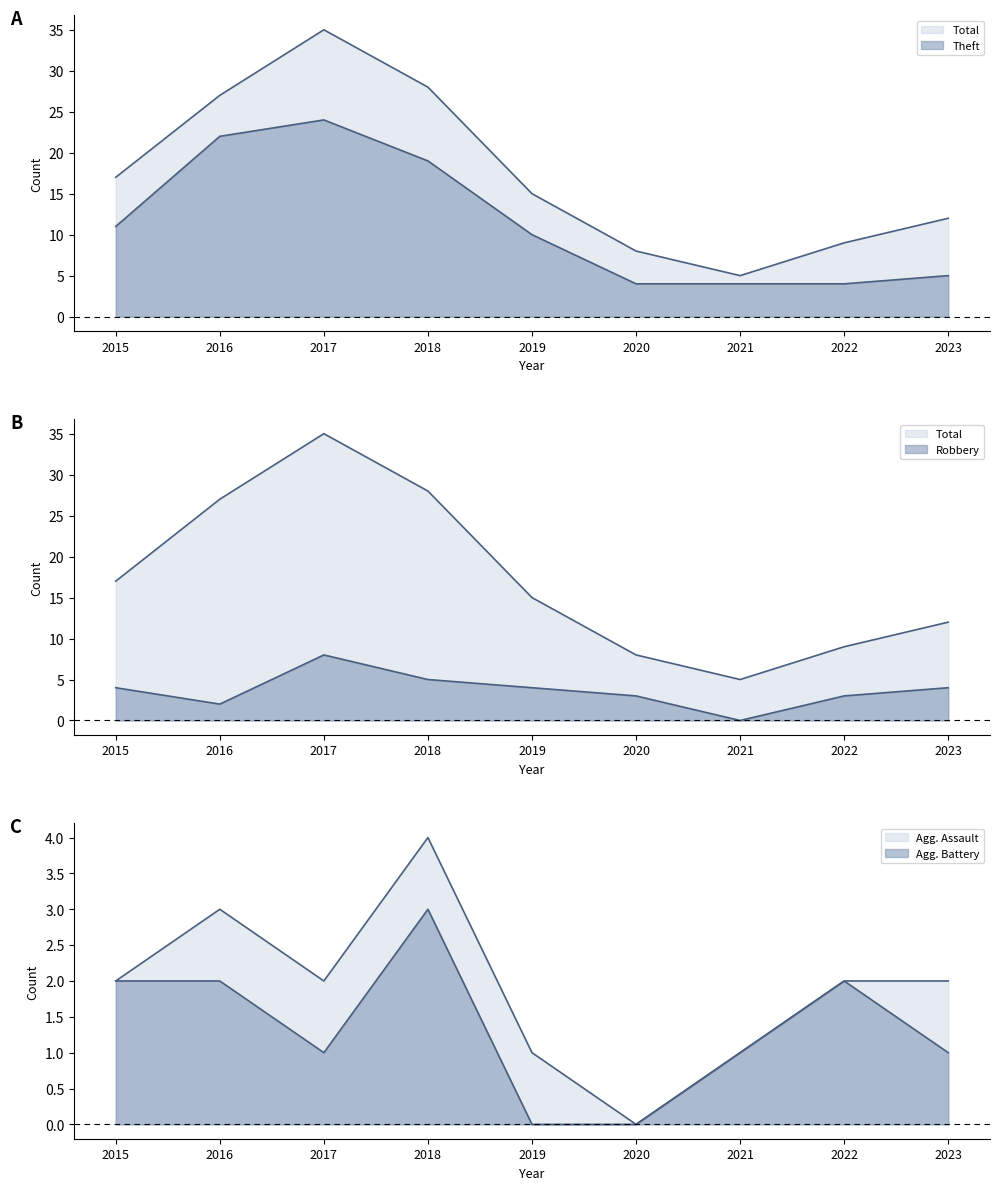

Which series has the largest range (max minus min)?

Total